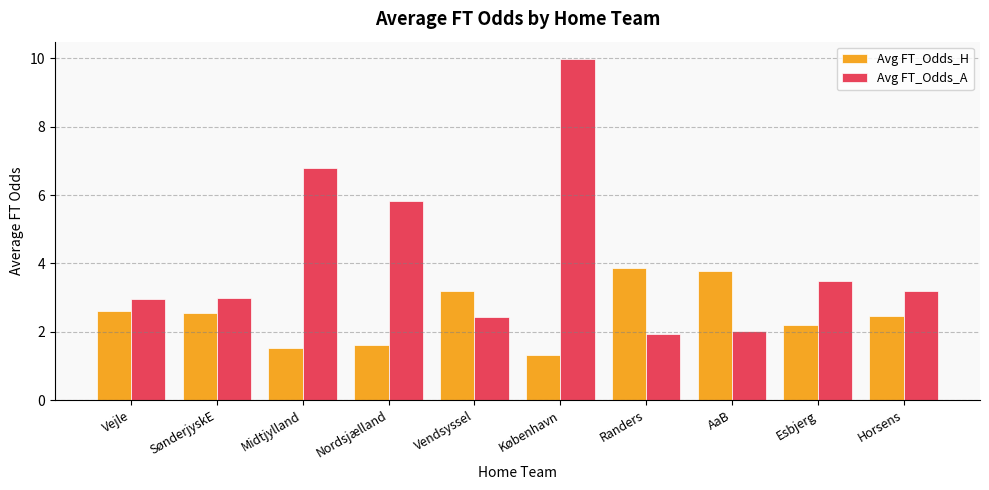

What is the value of the Avg FT_Odds_A bar at the 1st from the left?

3.0